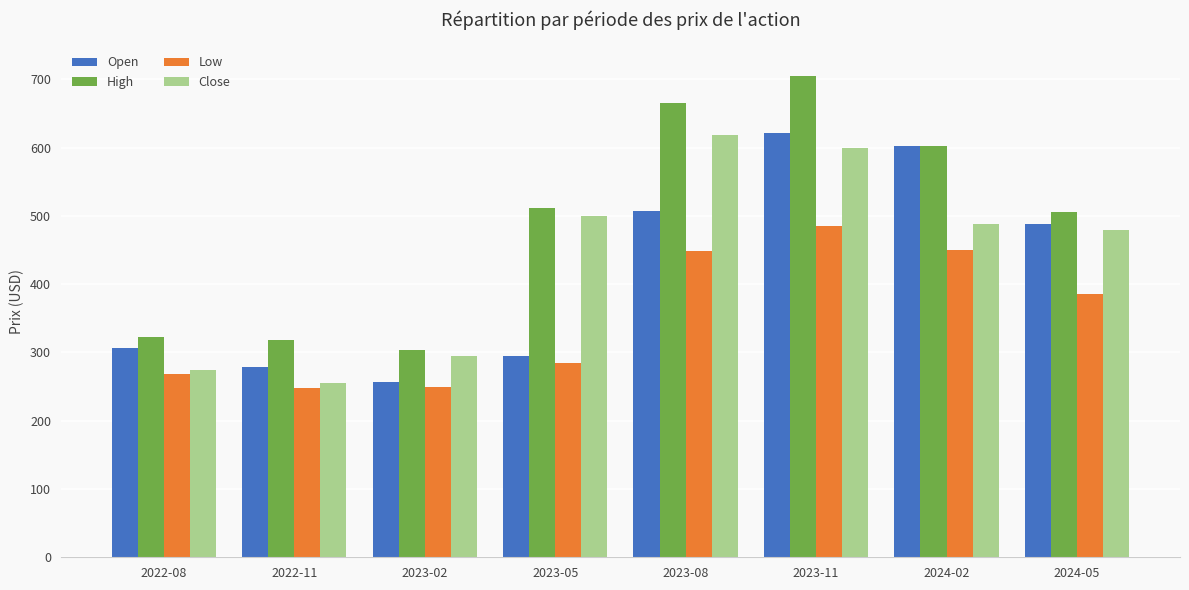

At how many categories does at least one series exceed 393?

5